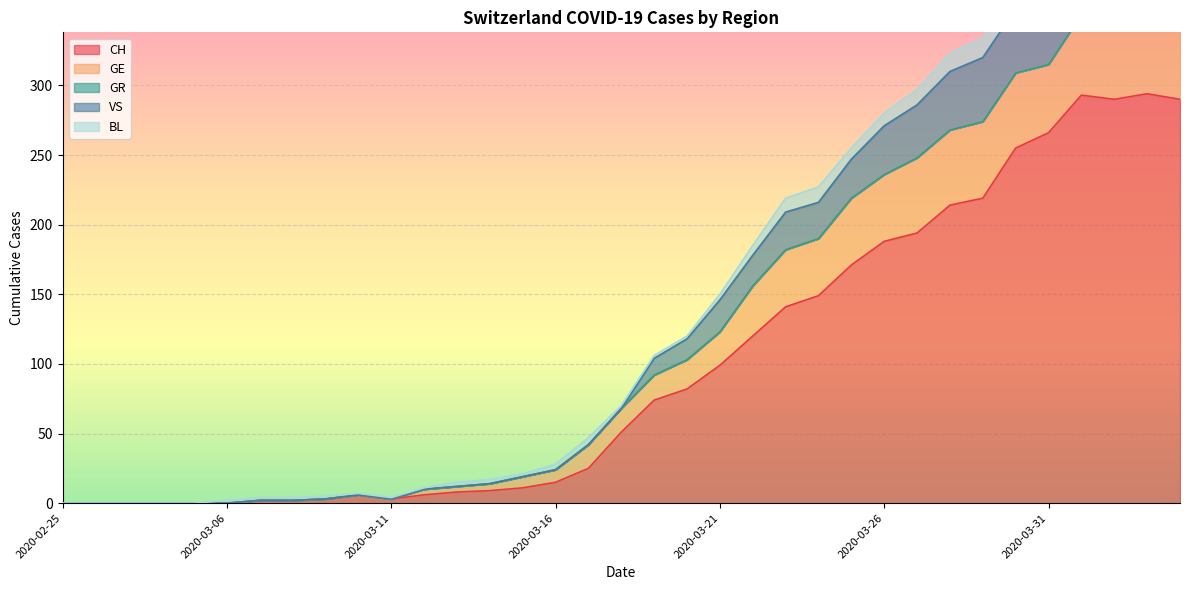

Reading right to left, extract all data points from this chart.

CH: 2020-04-04=290	2020-04-03=294	2020-04-02=290	2020-04-01=293	2020-03-31=266	2020-03-30=255	2020-03-29=219	2020-03-28=214	2020-03-27=194	2020-03-26=188	2020-03-25=171	2020-03-24=149	2020-03-23=141	2020-03-22=120	2020-03-21=99	2020-03-20=82	2020-03-19=74	2020-03-18=51	2020-03-17=25	2020-03-16=15	2020-03-15=11	2020-03-14=9	2020-03-13=8	2020-03-12=6	2020-03-11=3	2020-03-10=6	2020-03-09=3	2020-03-08=2	2020-03-07=2	2020-03-06=0	2020-02-29=0	2020-02-28=0	2020-02-27=0	2020-02-26=0	2020-02-25=0
GE: 2020-04-04=51	2020-04-03=58	2020-04-02=54	2020-04-01=58	2020-03-31=49	2020-03-30=54	2020-03-29=55	2020-03-28=54	2020-03-27=54	2020-03-26=48	2020-03-25=48	2020-03-24=41	2020-03-23=41	2020-03-22=36	2020-03-21=24	2020-03-20=21	2020-03-19=18	2020-03-18=17	2020-03-17=17	2020-03-16=9	2020-03-15=8	2020-03-14=5	2020-03-13=4	2020-03-12=4	2020-03-11=0	2020-03-10=0	2020-03-09=0	2020-03-08=0	2020-03-07=0	2020-03-06=0	2020-02-29=0	2020-02-28=0	2020-02-27=0	2020-02-26=0	2020-02-25=0
GR: 2020-04-04=0	2020-04-03=0	2020-04-02=0	2020-04-01=0	2020-03-31=0	2020-03-30=0	2020-03-29=0	2020-03-28=0	2020-03-27=0	2020-03-26=0	2020-03-25=0	2020-03-24=0	2020-03-23=0	2020-03-22=0	2020-03-21=0	2020-03-20=0	2020-03-19=0	2020-03-18=0	2020-03-17=0	2020-03-16=0	2020-03-15=0	2020-03-14=0	2020-03-13=0	2020-03-12=0	2020-03-11=0	2020-03-10=0	2020-03-09=0	2020-03-08=0	2020-03-07=0	2020-03-06=0	2020-02-29=0	2020-02-28=0	2020-02-27=0	2020-02-26=0	2020-02-25=0
VS: 2020-04-04=59	2020-04-03=57	2020-04-02=53	2020-04-01=54	2020-03-31=50	2020-03-30=46	2020-03-29=46	2020-03-28=42	2020-03-27=38	2020-03-26=35	2020-03-25=28	2020-03-24=26	2020-03-23=27	2020-03-22=22	2020-03-21=23	2020-03-20=15	2020-03-19=12	2020-03-18=0	2020-03-17=0	2020-03-16=0	2020-03-15=0	2020-03-14=0	2020-03-13=0	2020-03-12=0	2020-03-11=0	2020-03-10=0	2020-03-09=0	2020-03-08=0	2020-03-07=0	2020-03-06=0	2020-02-29=0	2020-02-28=0	2020-02-27=0	2020-02-26=0	2020-02-25=0
BL: 2020-04-04=17	2020-04-03=18	2020-04-02=18	2020-04-01=17	2020-03-31=16	2020-03-30=16	2020-03-29=14	2020-03-28=13	2020-03-27=11	2020-03-26=9	2020-03-25=8	2020-03-24=11	2020-03-23=10	2020-03-22=7	2020-03-21=4	2020-03-20=2	2020-03-19=2	2020-03-18=2	2020-03-17=5	2020-03-16=4	2020-03-15=2	2020-03-14=3	2020-03-13=3	2020-03-12=1	2020-03-11=1	2020-03-10=1	2020-03-09=2	2020-03-08=2	2020-03-07=2	2020-03-06=2	2020-02-29=0	2020-02-28=0	2020-02-27=0	2020-02-26=0	2020-02-25=0